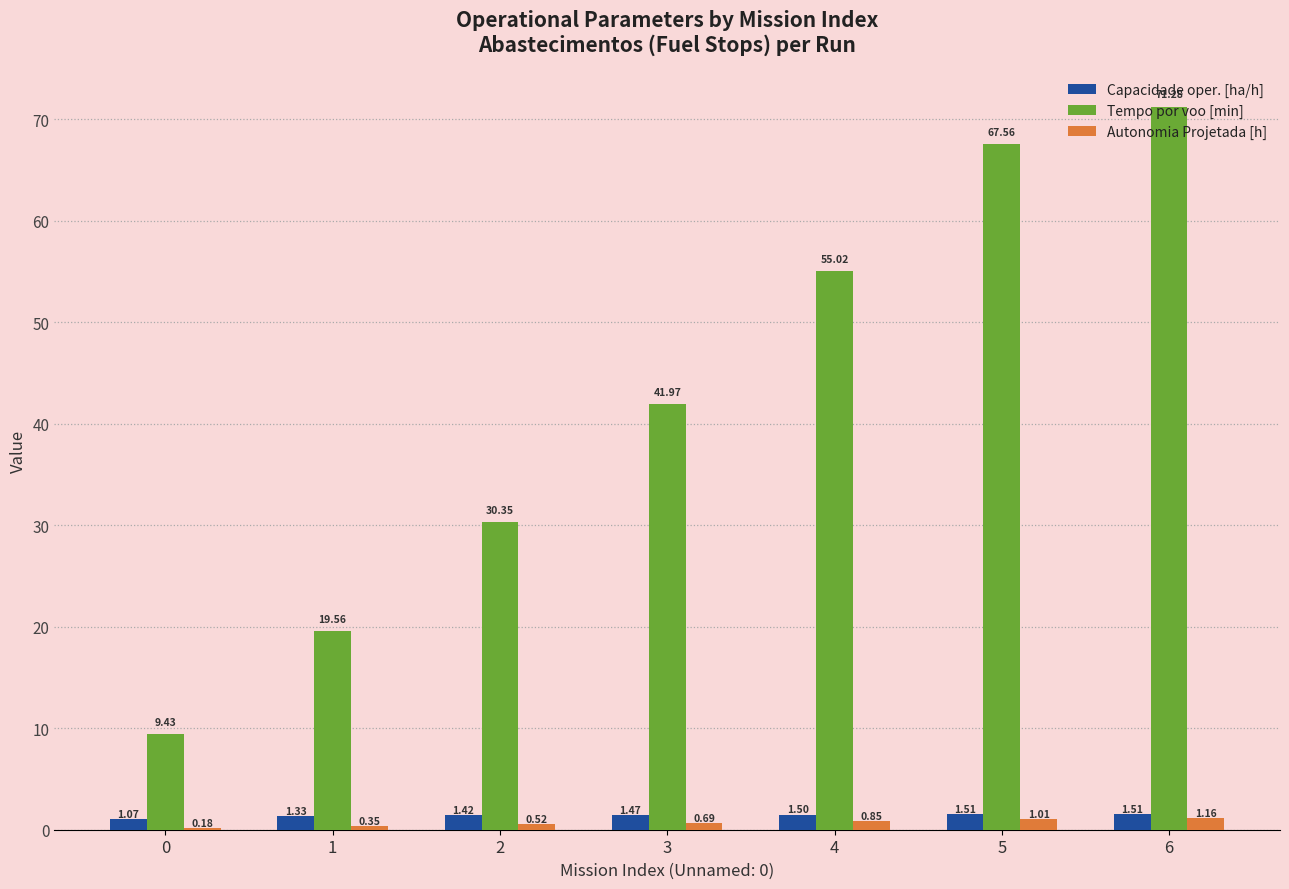

Between 1 and 5, which series saw the biggest shift?

Tempo por voo [min]